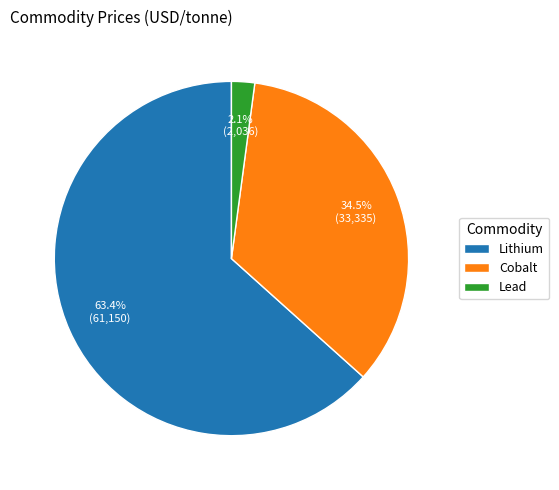

What percentage do Lithium and Cobalt together represent?

97.9%